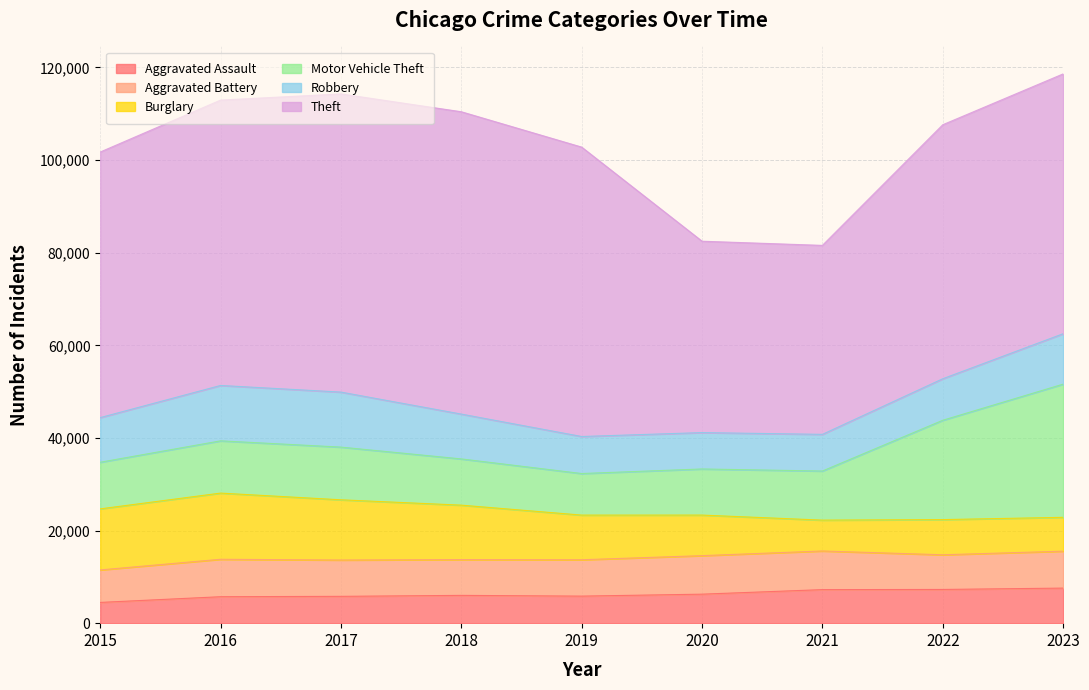

Reading left to right, list all the values displayed in this chart.

Aggravated Assault: 2015=4480	2016=5712	2017=5793	2018=6001	2019=5841	2020=6263	2021=7242	2022=7281	2023=7573
Aggravated Battery: 2015=7019	2016=8086	2017=7845	2018=7735	2019=7857	2020=8319	2021=8347	2022=7489	2023=7975
Burglary: 2015=13184	2016=14289	2017=13001	2018=11747	2019=9638	2020=8758	2021=6662	2022=7595	2023=7308
Motor Vehicle Theft: 2015=10068	2016=11286	2017=11380	2018=9985	2019=8977	2020=9959	2021=10603	2022=21451	2023=28762
Robbery: 2015=9638	2016=11960	2017=11880	2018=9681	2019=7995	2020=7855	2021=7918	2022=8965	2023=10885
Theft: 2015=57350	2016=61621	2017=64386	2018=65287	2019=62492	2020=41326	2021=40806	2022=54851	2023=56106